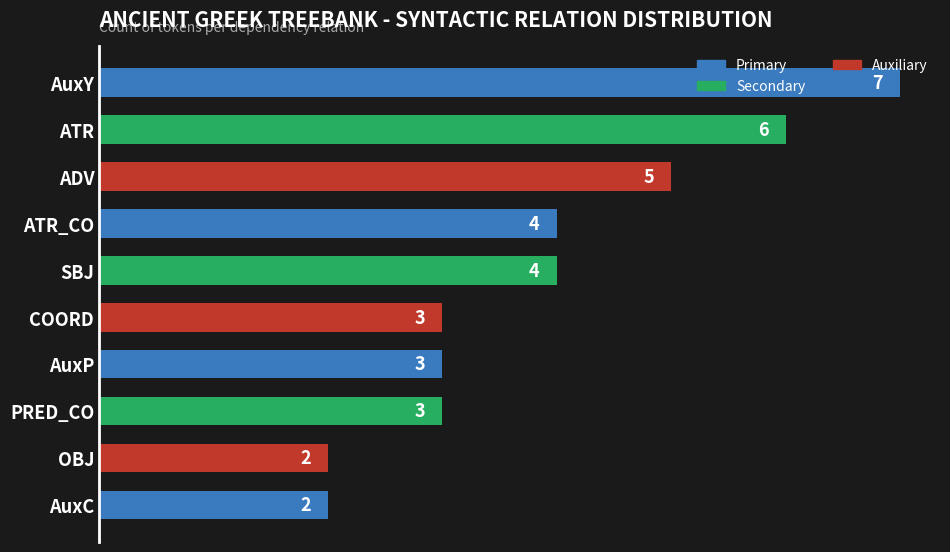

Count the number of data series in this chart.

1